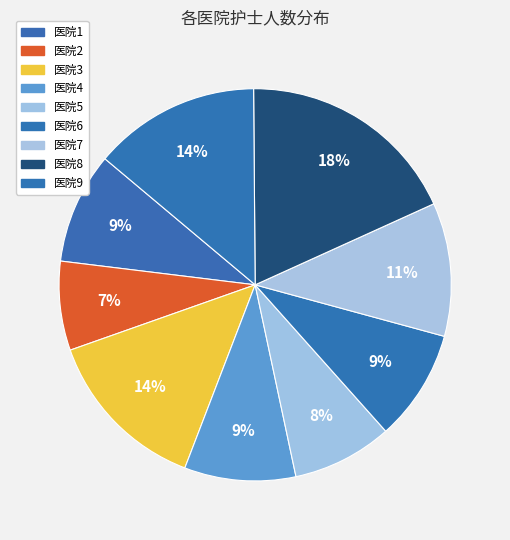

Is 医院1 the majority of the pie?

No